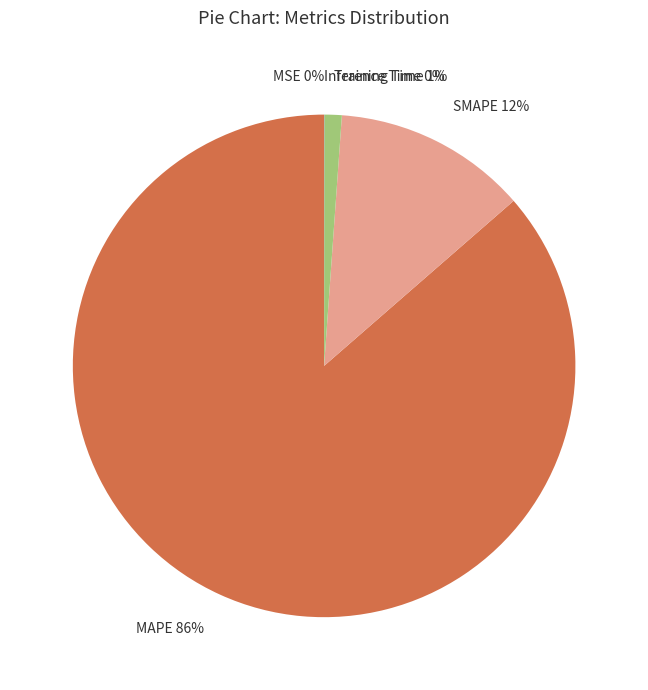

What is the largest slice in the pie chart?

MAPE